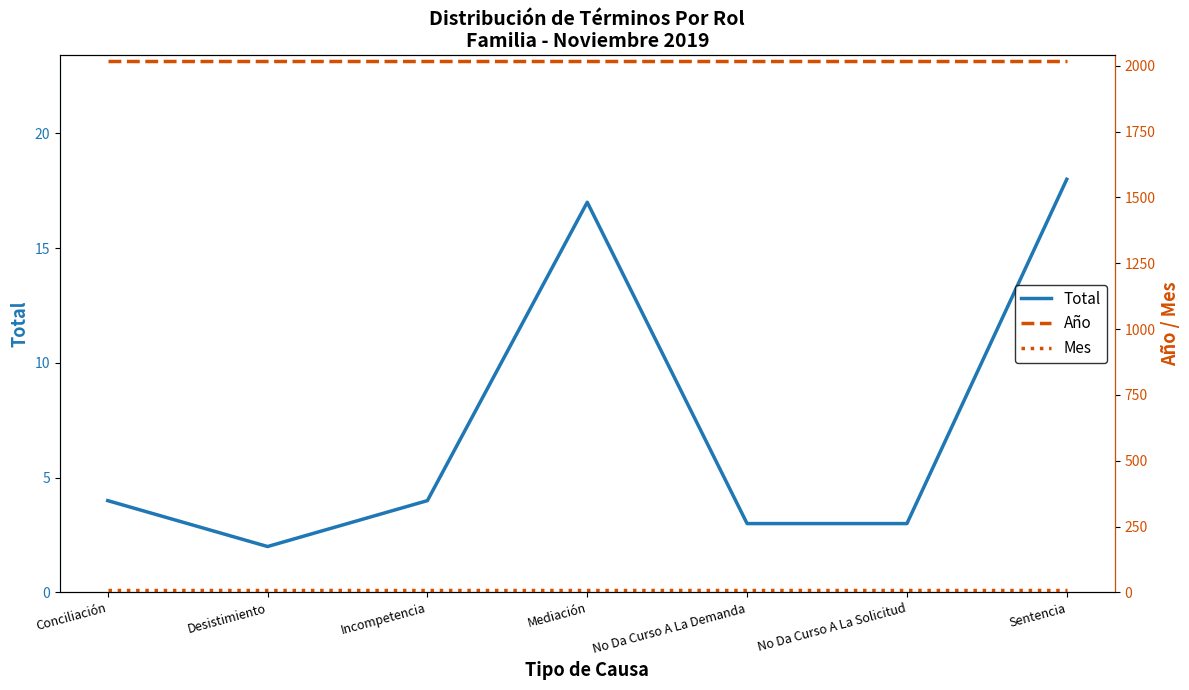

True or false: Año and Total intersect in this chart.

False